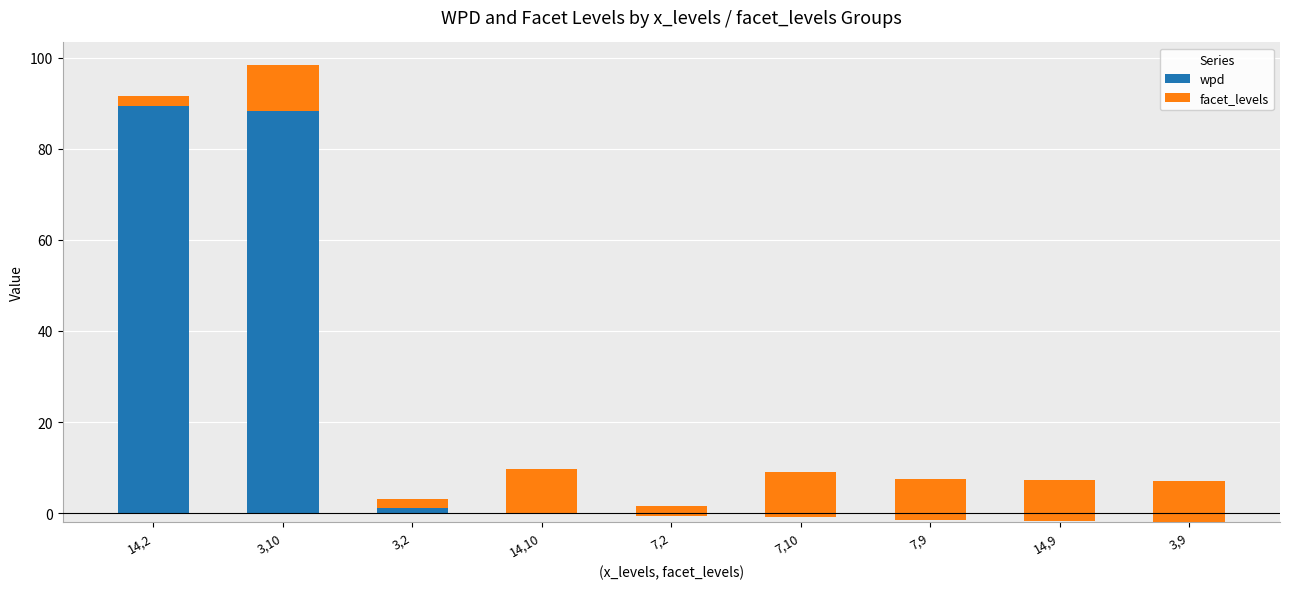

What is the label of the 2nd bar from the left?

3,10